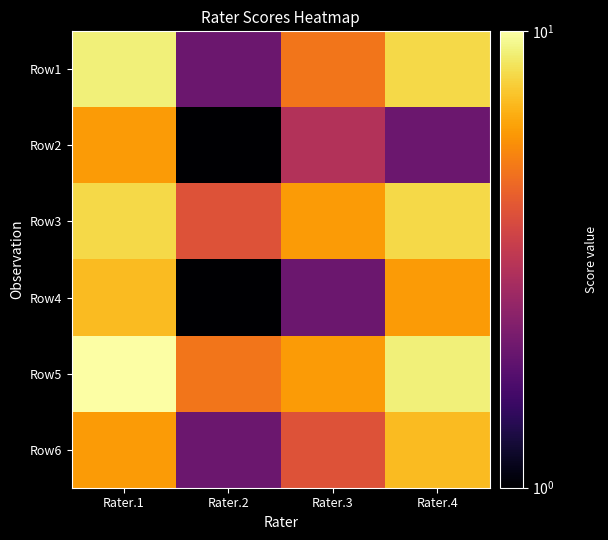

Rank the series by their maximum value, from lowest to highest.

Row2, Row4, Row6, Row3, Row1, Row5